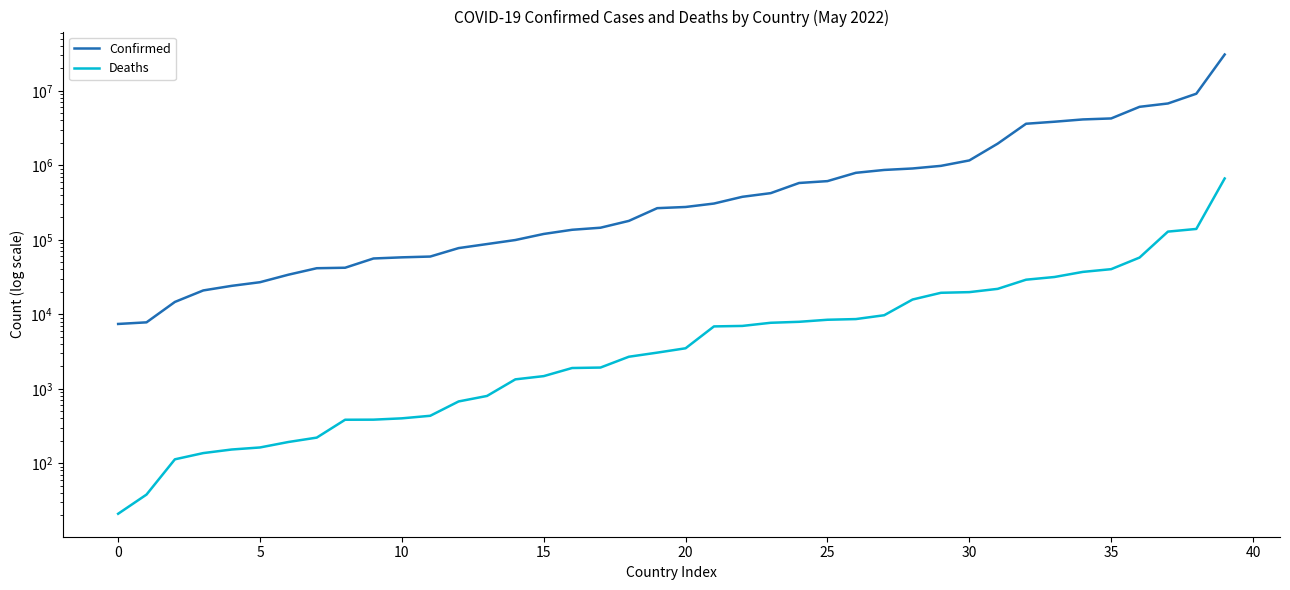

True or false: Deaths has more than 2 interior local peaks.

False